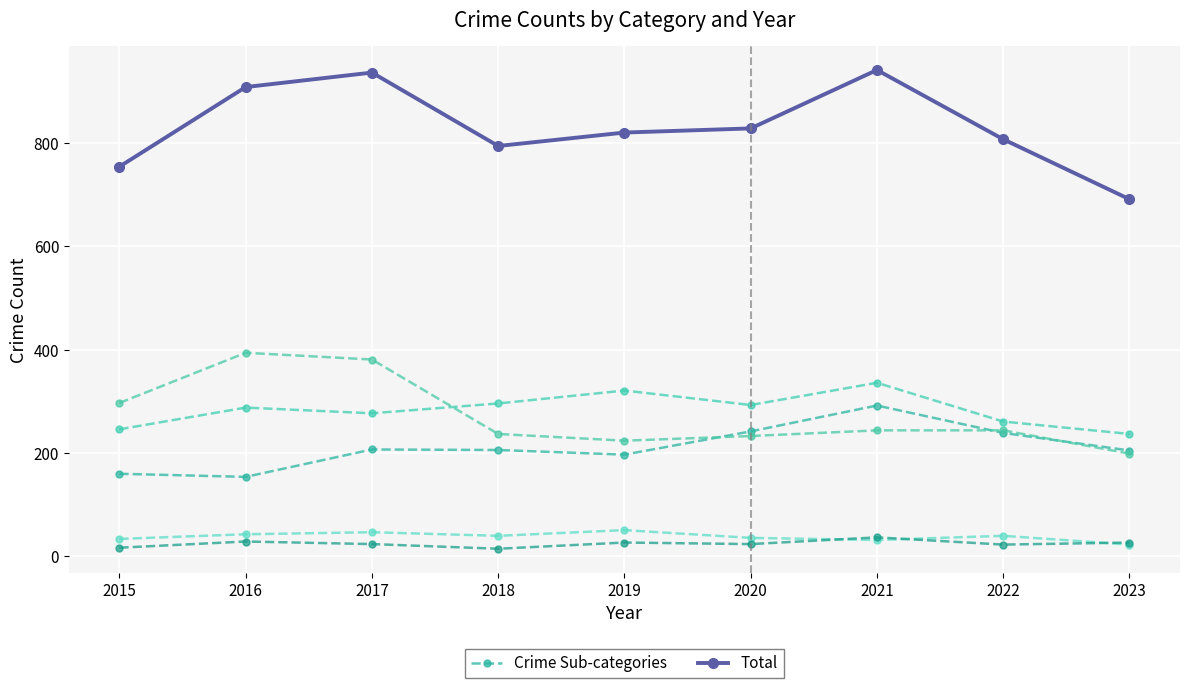

Is it true that Total equals 941 at 2021?

True